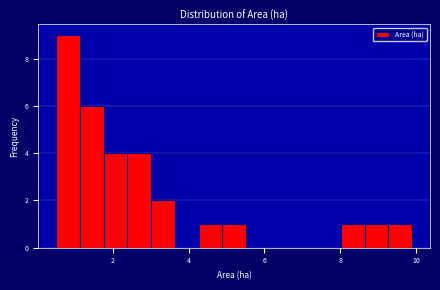

Read against the x-axis, roughly where is the centre of the tallest bar?

0.8